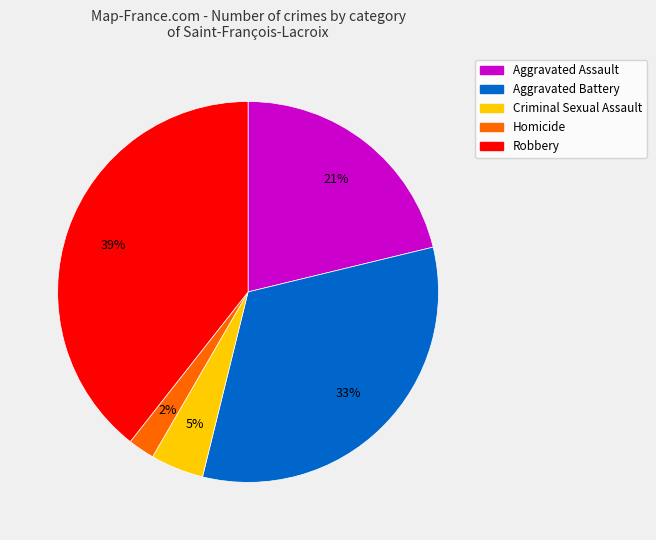

Count the number of slices in the pie.

5